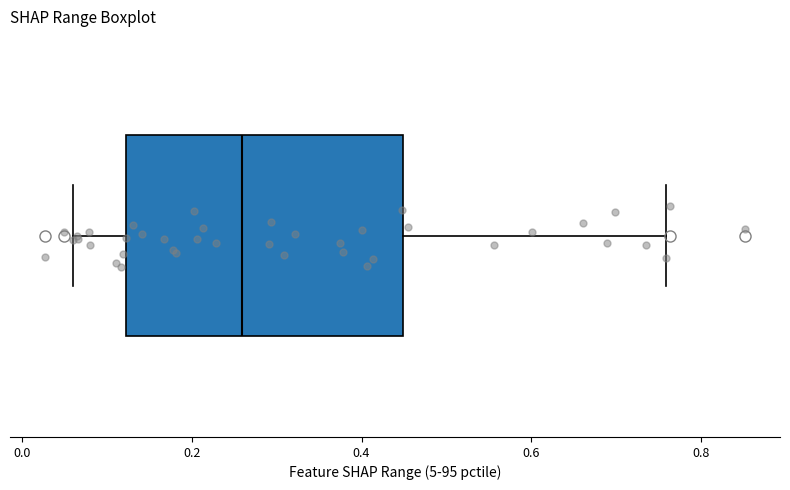

Transcribe this box plot: give where the median line is, the range the box spans, and where the two whiskers end, as read against the x-axis. The values are not printed on the chart, so give them approximately, as read against the axis.

median 0.26, box 0.12 to 0.44, whiskers 0.06 to 0.76